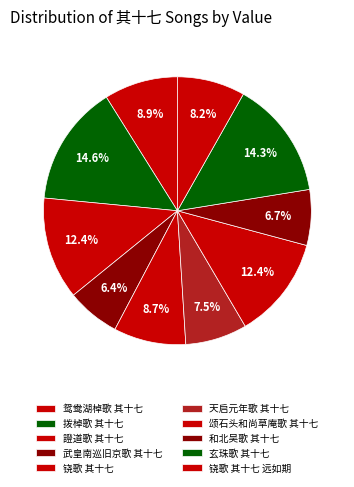

Between 拨棹歌 其十七 and 玄珠歌 其十七, which is larger?

拨棹歌 其十七